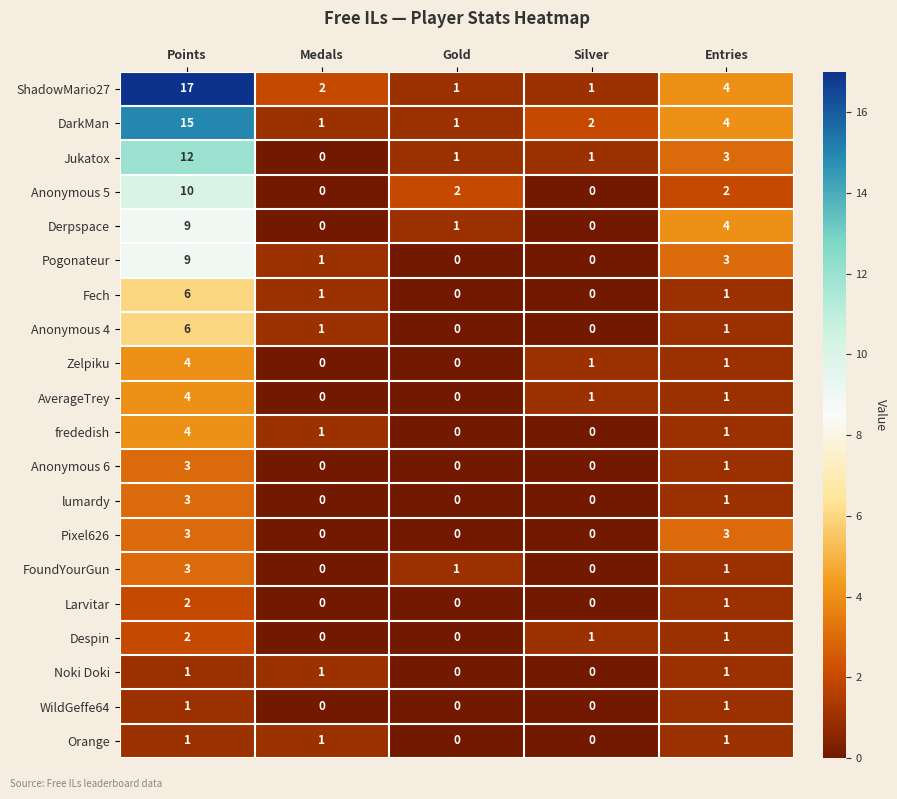

What is the approximate value of frededish at Points?

4